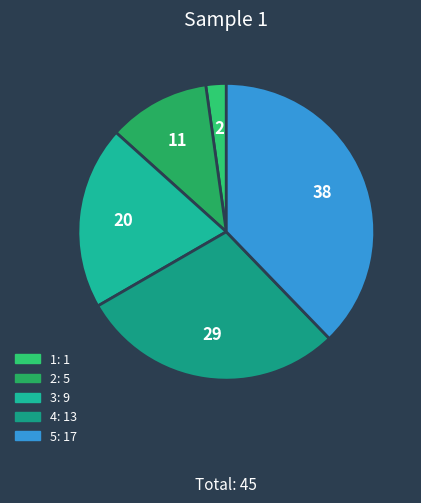

To the nearest percent, what is the difference between the largest and smallest slice percentages?

36%